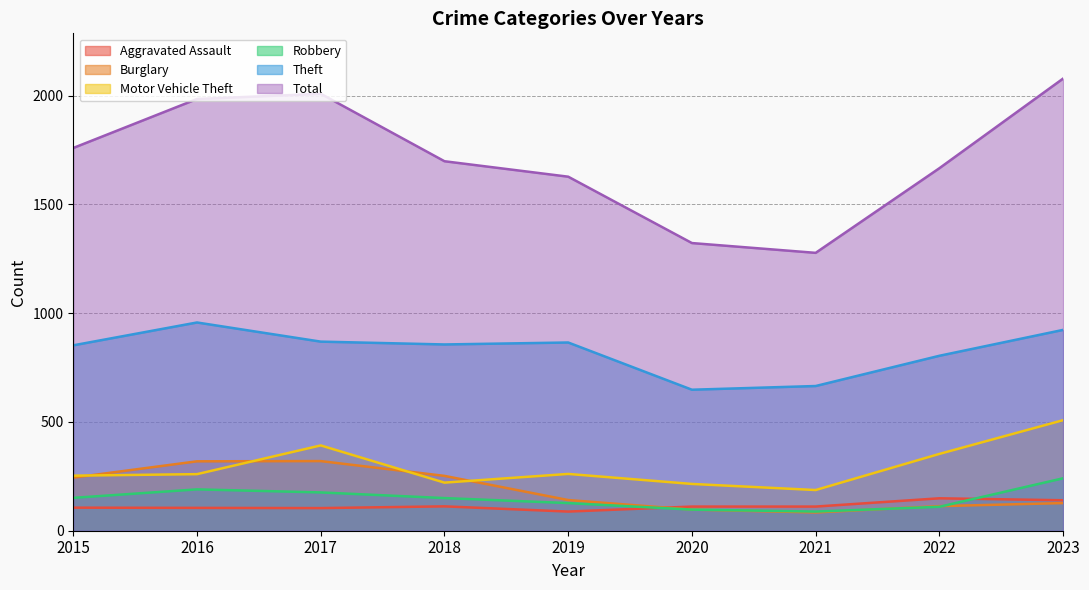

How many lines are shown in the chart?

6